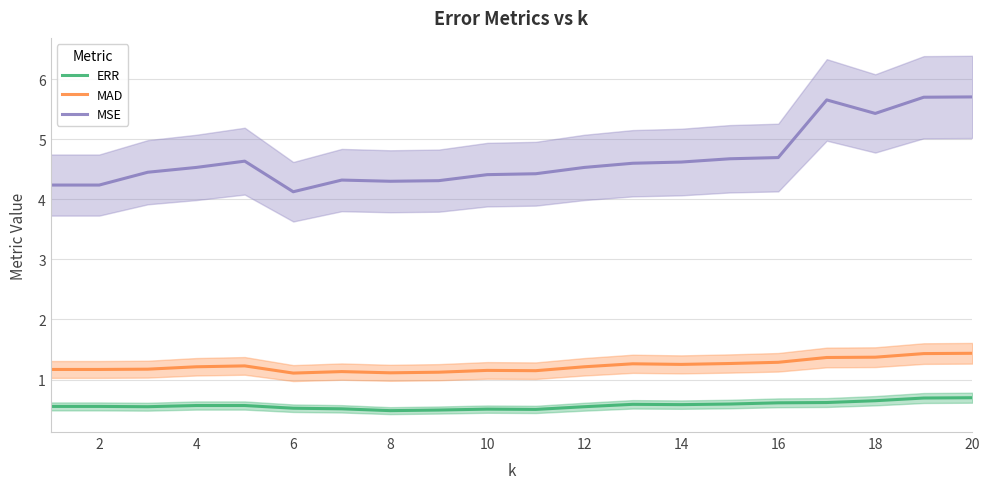

True or false: MAD and ERR cross at least once.

False